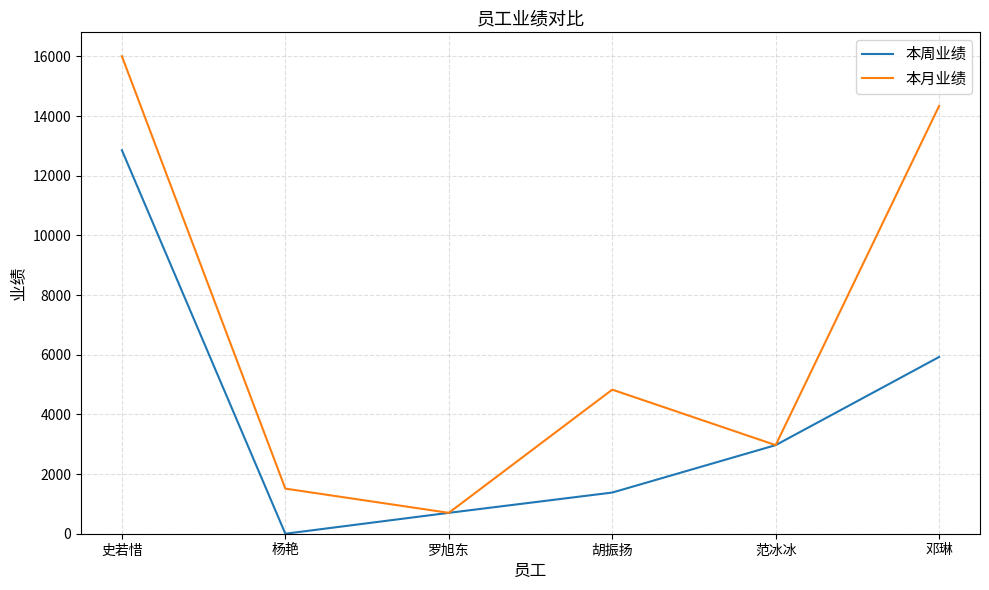

List the series in order of their overall mean, highest first.

本月业绩, 本周业绩